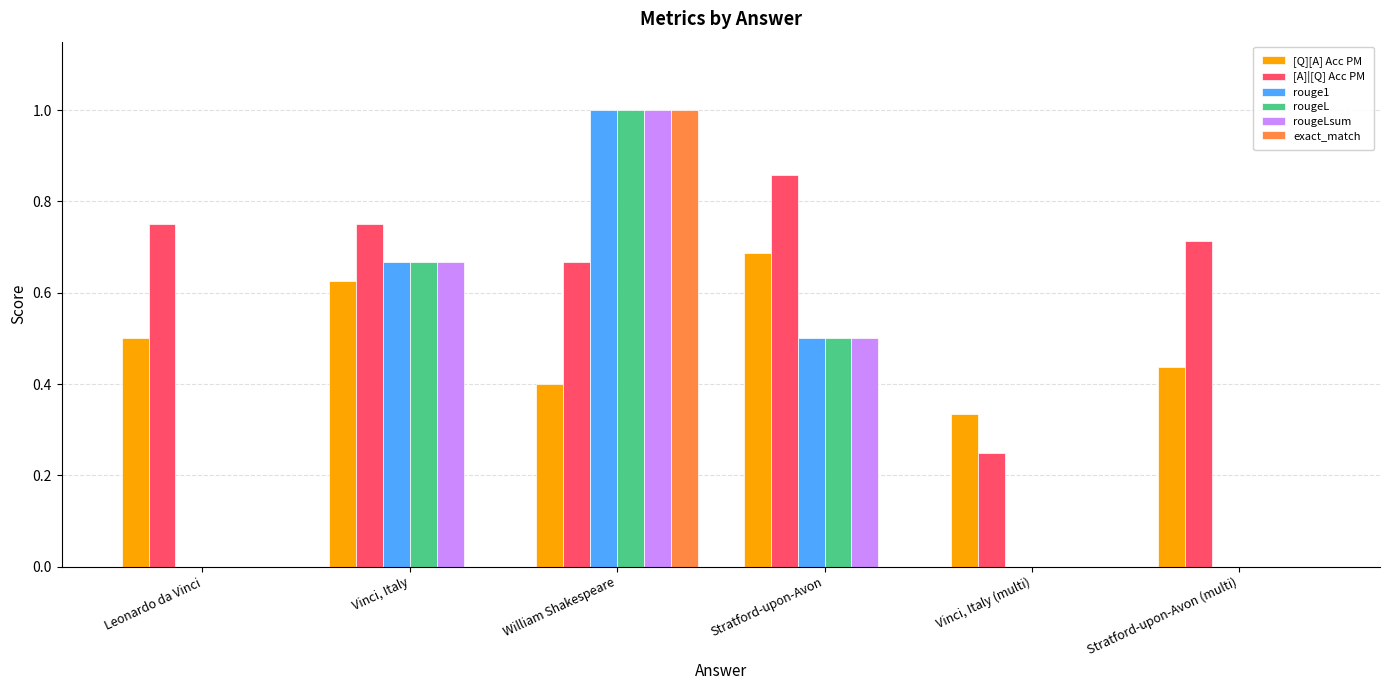

What is the total value across all series at Stratford-upon-Avon?

3.0